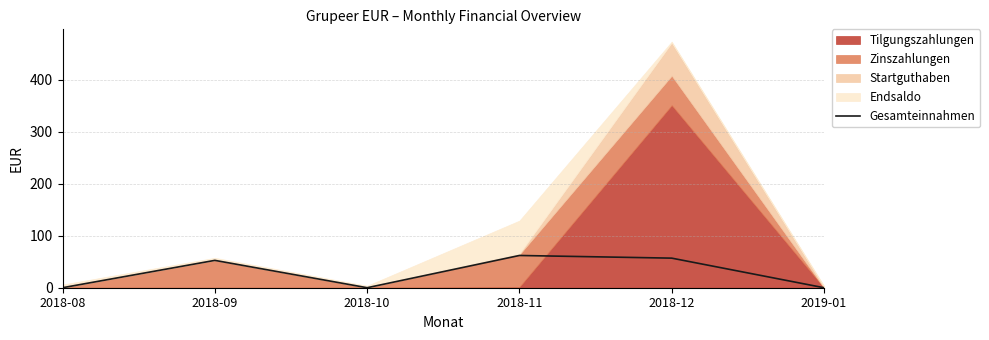

What is the label of the 2nd point from the right?

2018-12